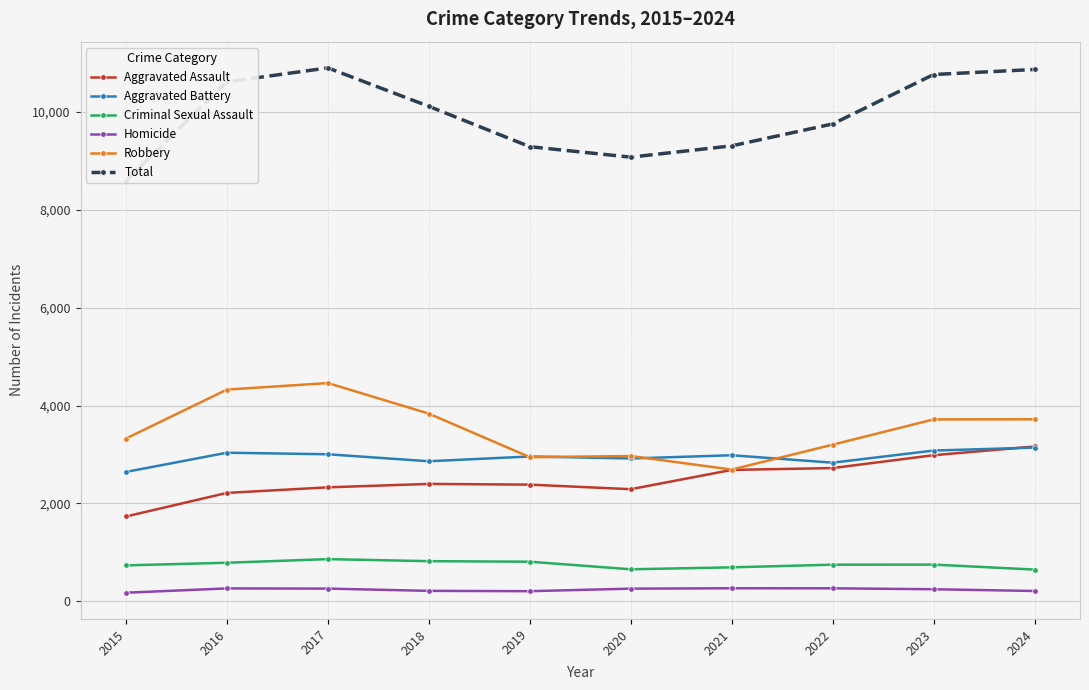

What are all the series names shown in the legend?

Aggravated Assault, Aggravated Battery, Criminal Sexual Assault, Homicide, Robbery, Total